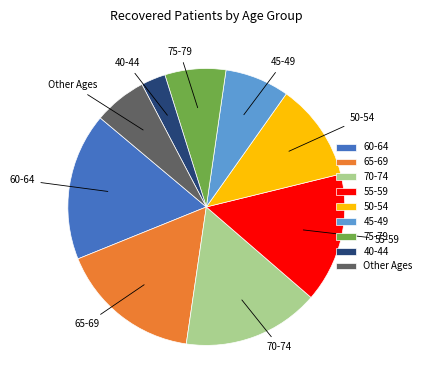

True or false: 50-54 accounts for 11% of the total.

True